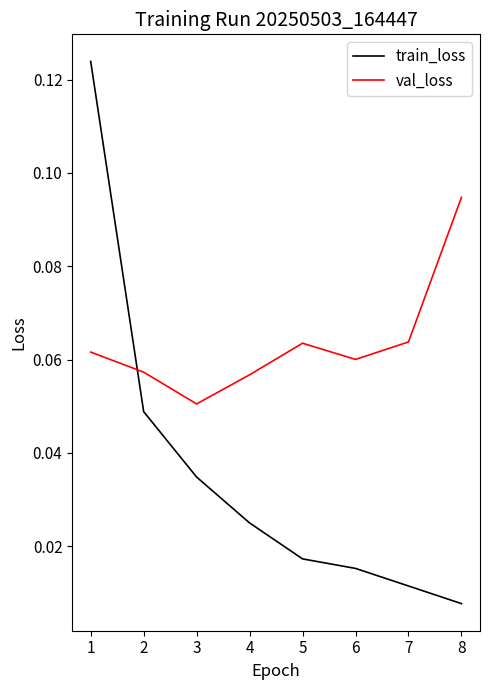

Count the val_loss values in the range 0 to 1.

8